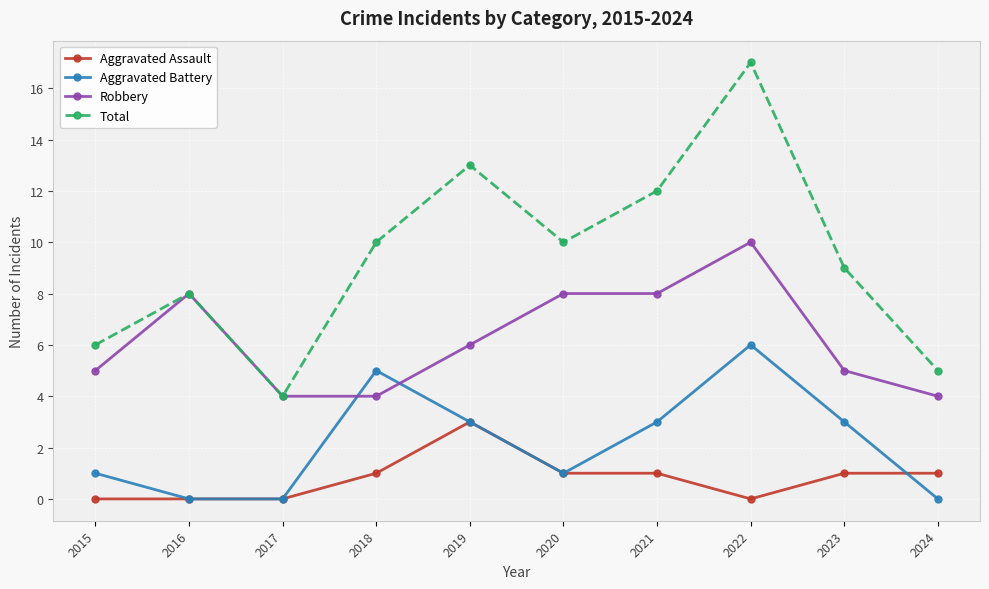

Between 2017 and 2021, which series saw the biggest shift?

Total